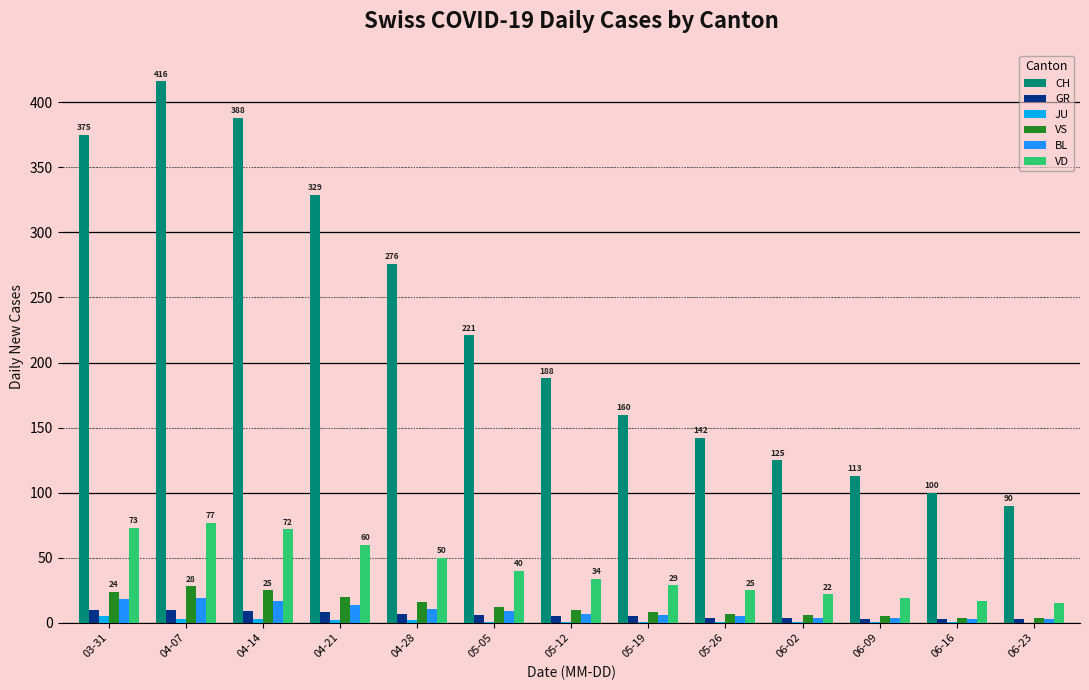

Is it true that GR equals 9 at 04-14?

True